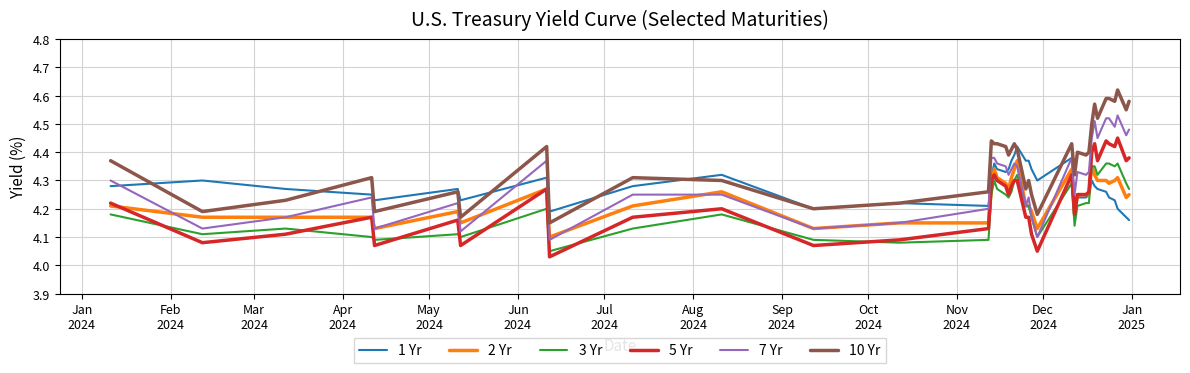

List the series in order of their peak value, lowest first.

3 Yr, 2 Yr, 1 Yr, 5 Yr, 7 Yr, 10 Yr